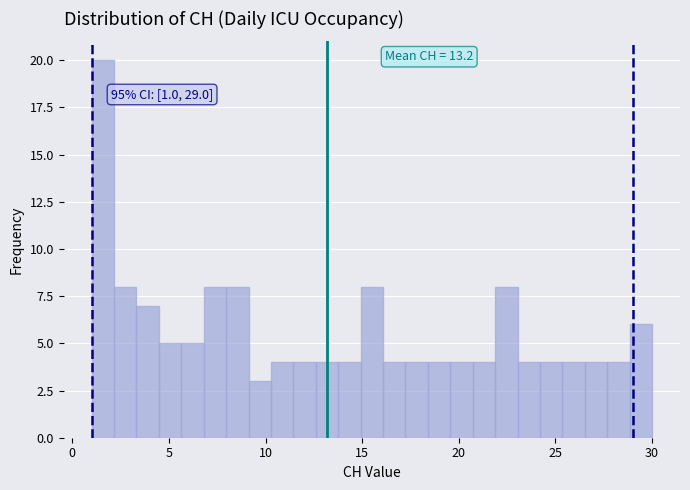

Around what value on the x-axis is the tallest bar? Give the approximate position of its centre, as read against the axis.

1.5